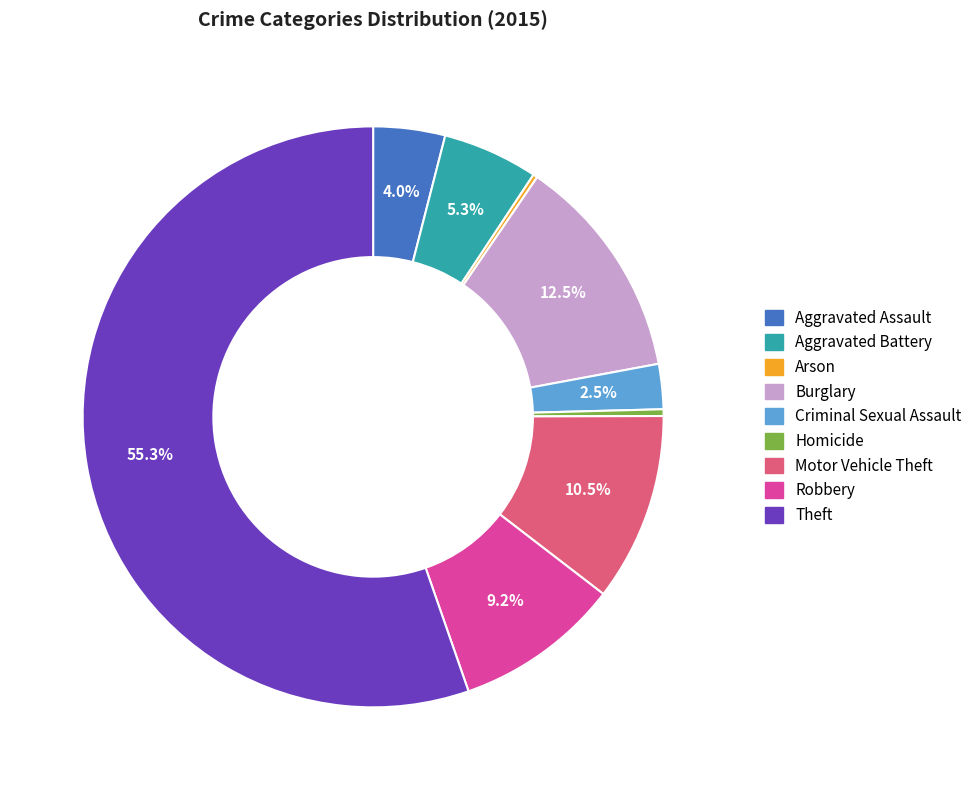

To the nearest percent, what is the average slice percentage?

11%